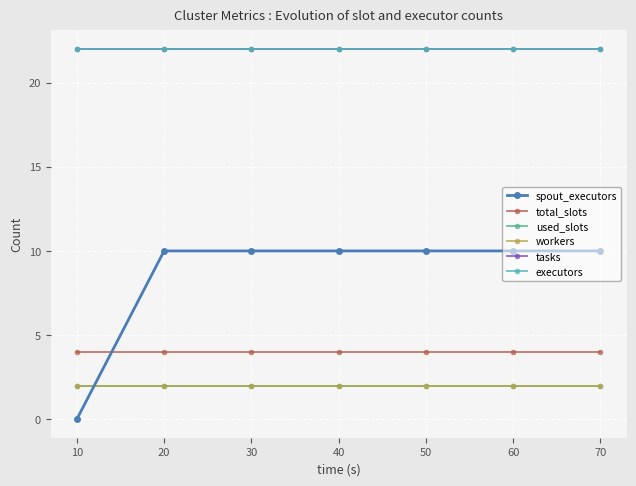

Reading right to left, what are all the values shown in this chart?

spout_executors: 70=10	60=10	50=10	40=10	30=10	20=10	10=0
total_slots: 70=4	60=4	50=4	40=4	30=4	20=4	10=4
used_slots: 70=2	60=2	50=2	40=2	30=2	20=2	10=2
workers: 70=2	60=2	50=2	40=2	30=2	20=2	10=2
tasks: 70=22	60=22	50=22	40=22	30=22	20=22	10=22
executors: 70=22	60=22	50=22	40=22	30=22	20=22	10=22